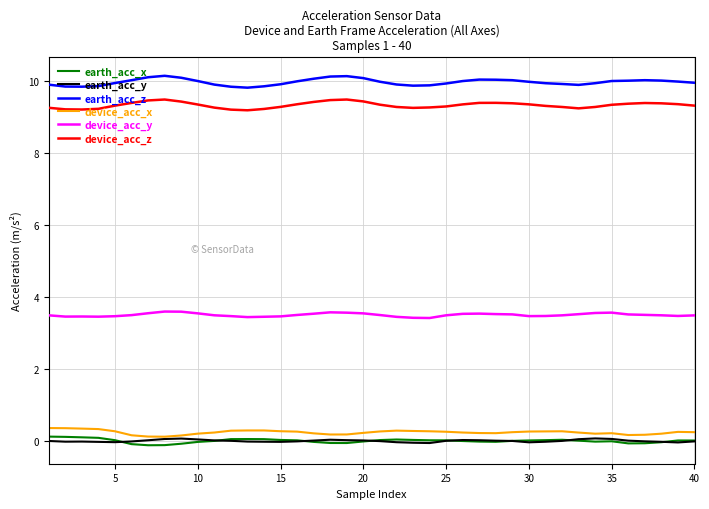

Which series has the largest total across all categories?

earth_acc_z